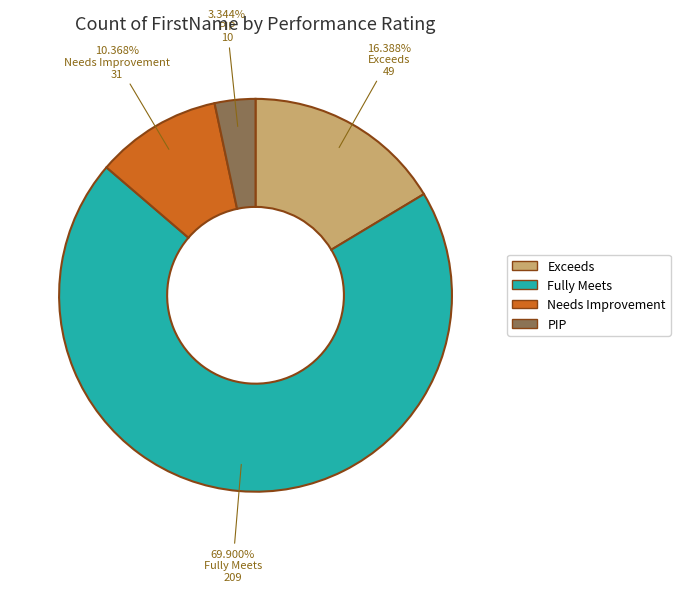

How many segments does this pie chart have?

4